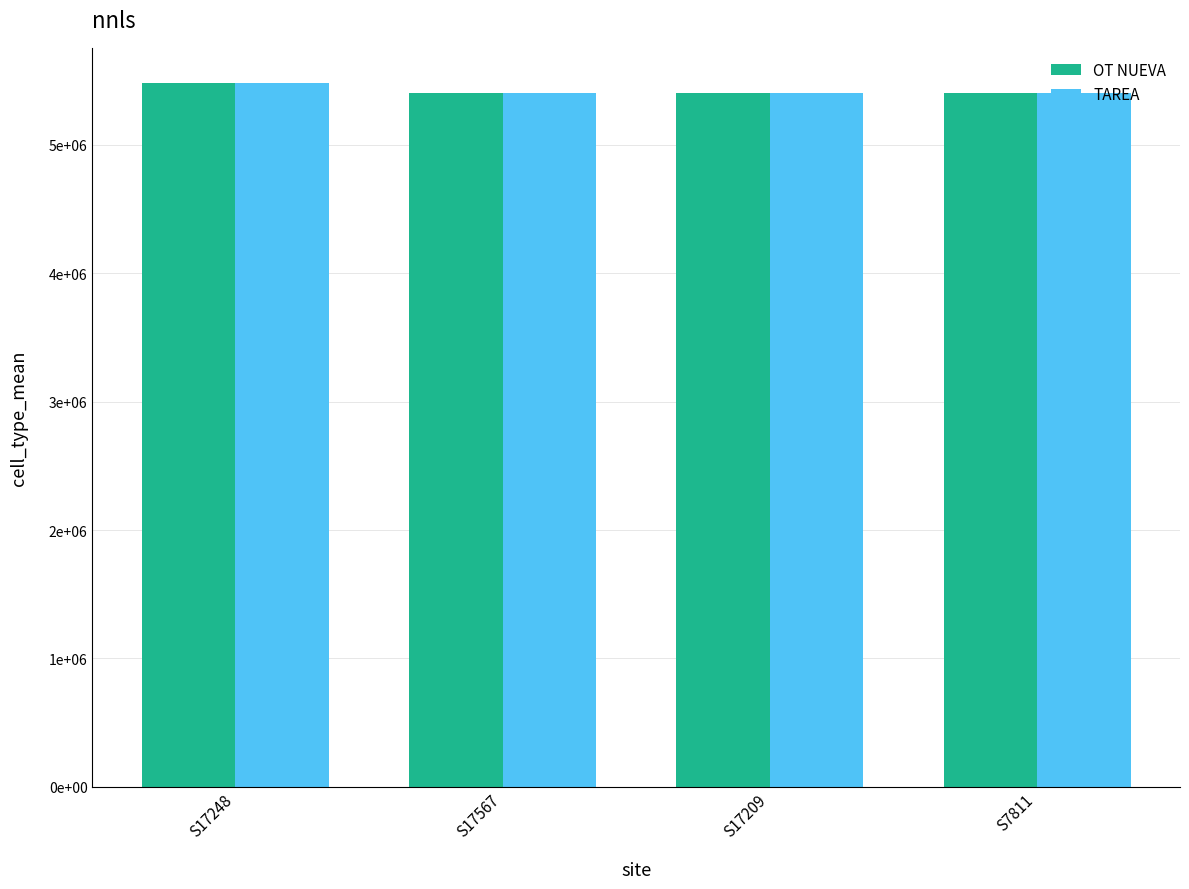

What position from the left is S17209?

3